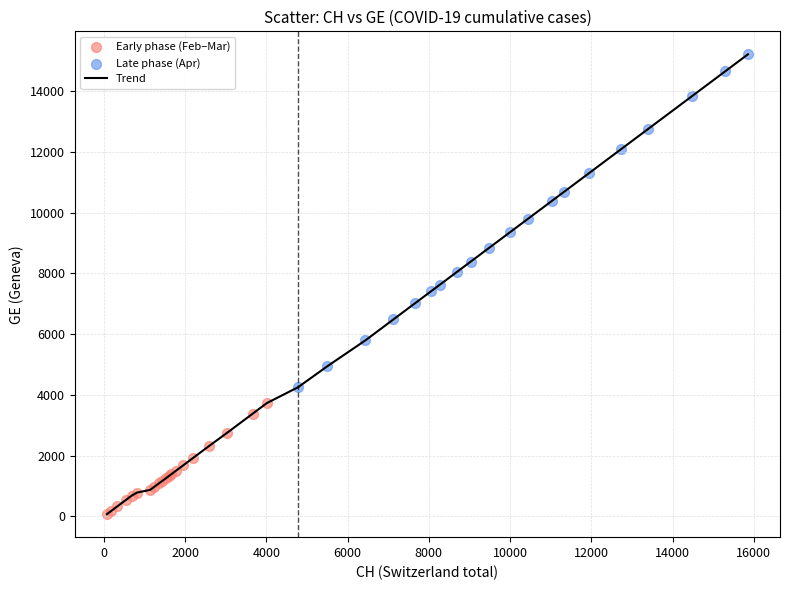

What is the difference between the maximum and minimum values?

15143